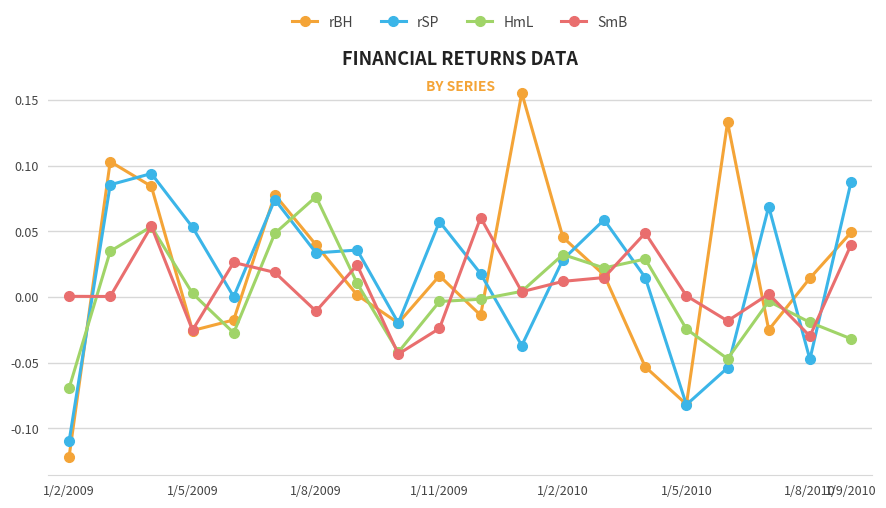

True or false: HmL has more than 2 points higher than both neighbors.

True